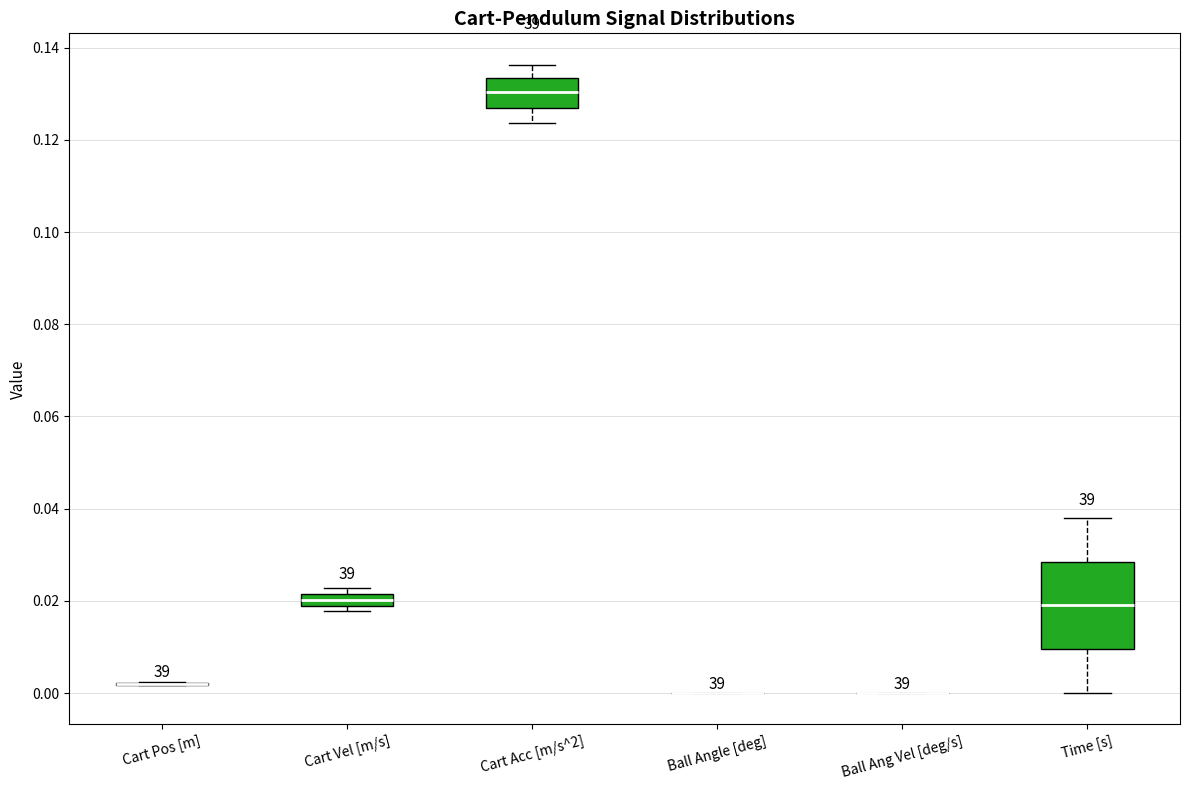

Which box is the tallest, from its lower edge to its upper edge?

Time [s]